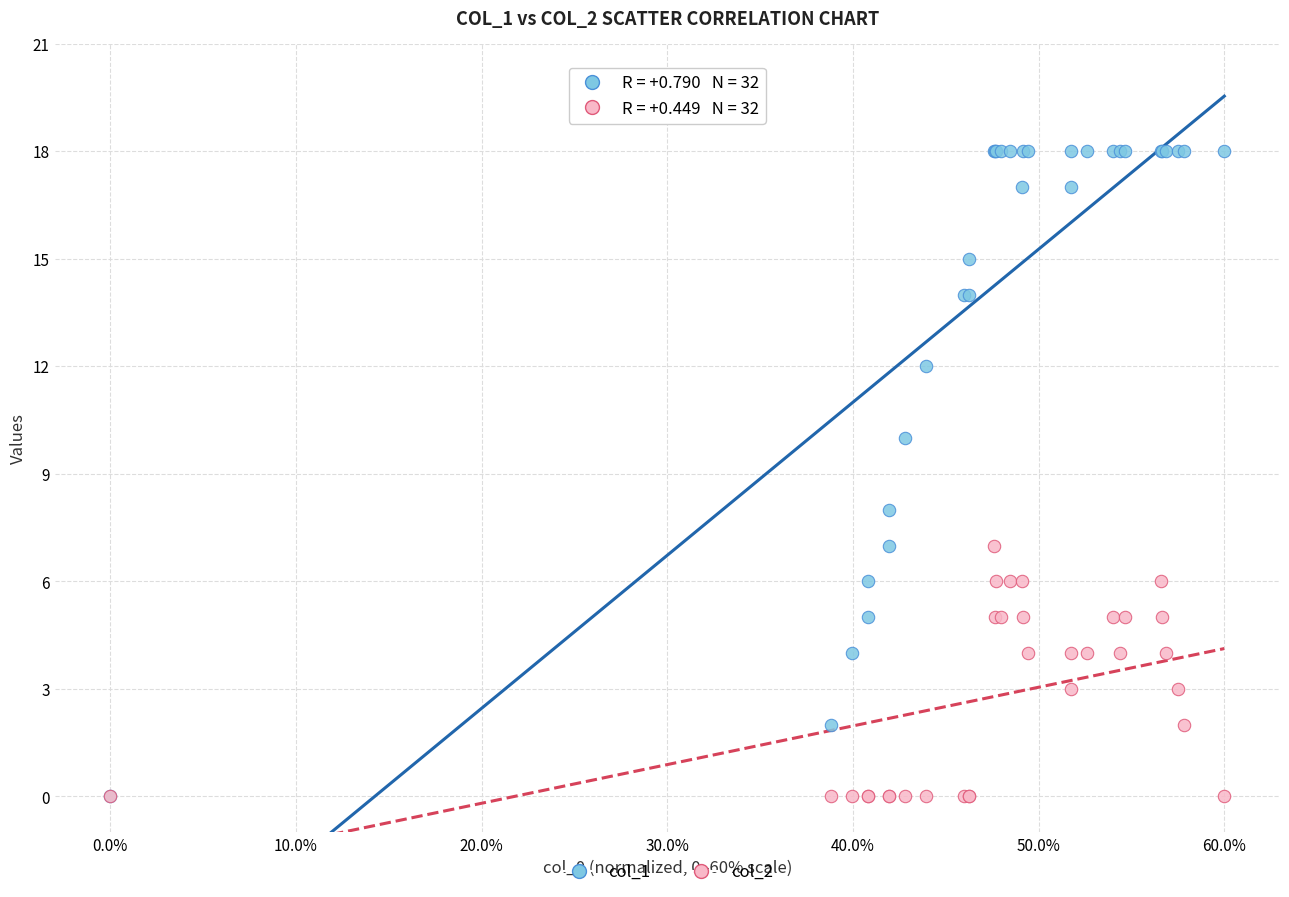

Which series reaches the maximum Y coordinate?

col_1